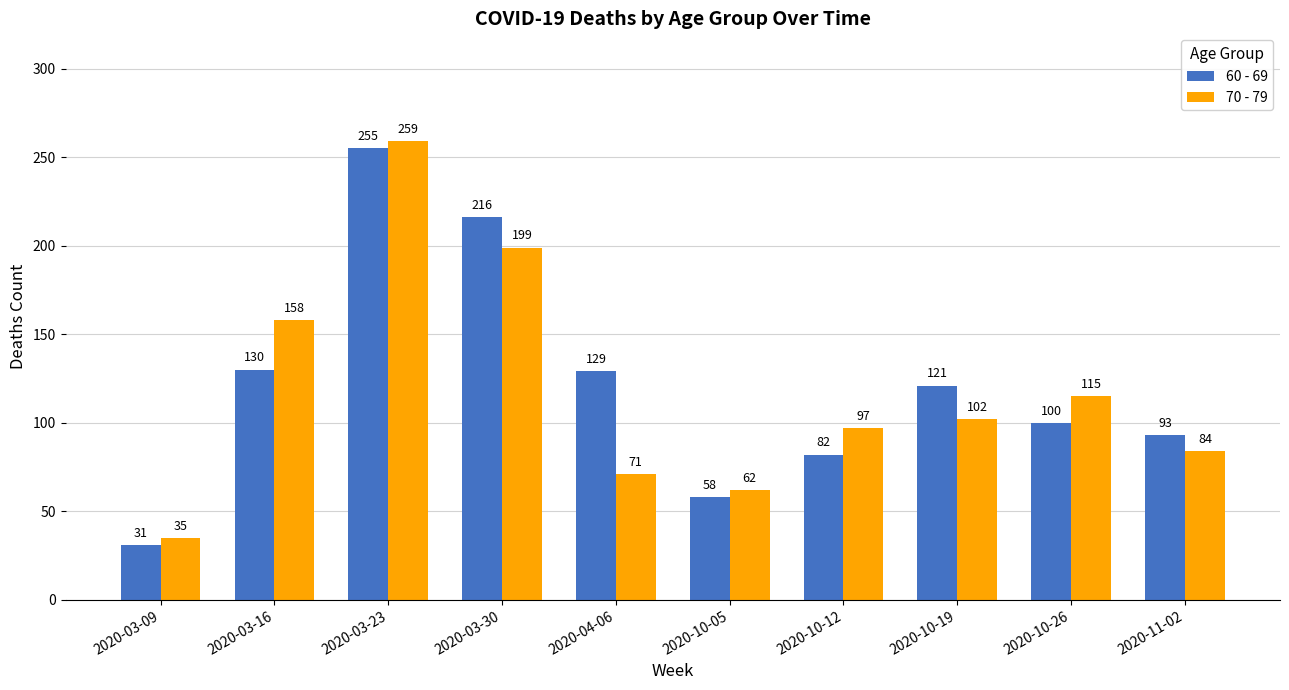

The 60 - 69 series shows 93 at 2020-11-02. True or false?

True